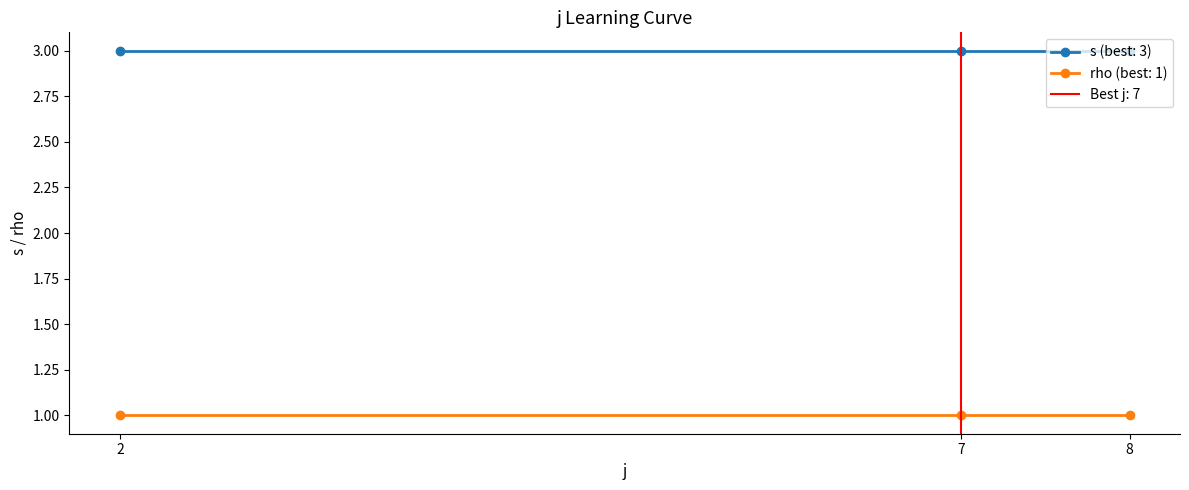

True or false: rho and s cross at least once.

False